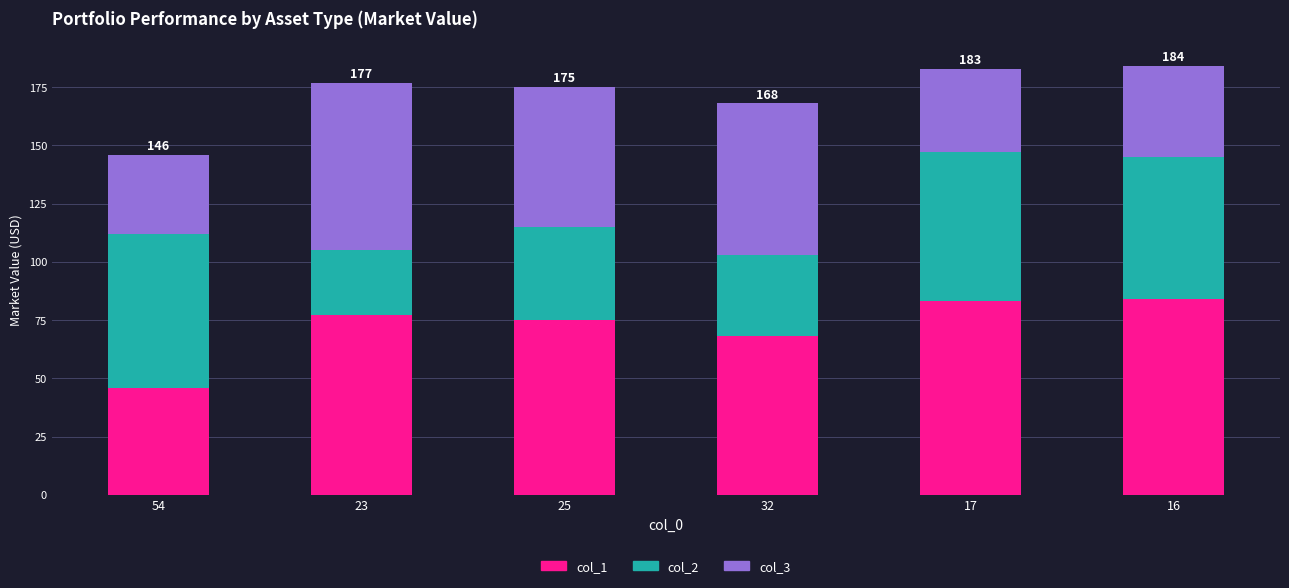

How many data points does each series have?

6